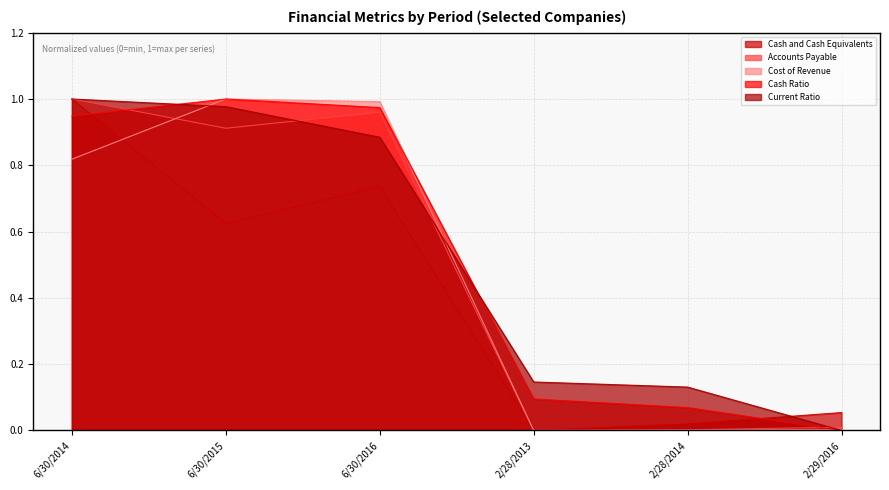

Reading left to right, extract all data points from this chart.

Cash and Cash Equivalents: 6/30/2014=1.0	6/30/2015=0.6	6/30/2016=0.7	2/28/2013=0.0	2/28/2014=0.0	2/29/2016=0.1
Accounts Payable: 6/30/2014=1.0	6/30/2015=0.9	6/30/2016=1.0	2/28/2013=0.0	2/28/2014=0.0	2/29/2016=0.0
Cost of Revenue: 6/30/2014=0.8	6/30/2015=1.0	6/30/2016=1.0	2/28/2013=0.0	2/28/2014=0.0	2/29/2016=0.0
Cash Ratio: 6/30/2014=0.9	6/30/2015=1.0	6/30/2016=1.0	2/28/2013=0.1	2/28/2014=0.1	2/29/2016=0.0
Current Ratio: 6/30/2014=1.0	6/30/2015=1.0	6/30/2016=0.9	2/28/2013=0.1	2/28/2014=0.1	2/29/2016=0.0